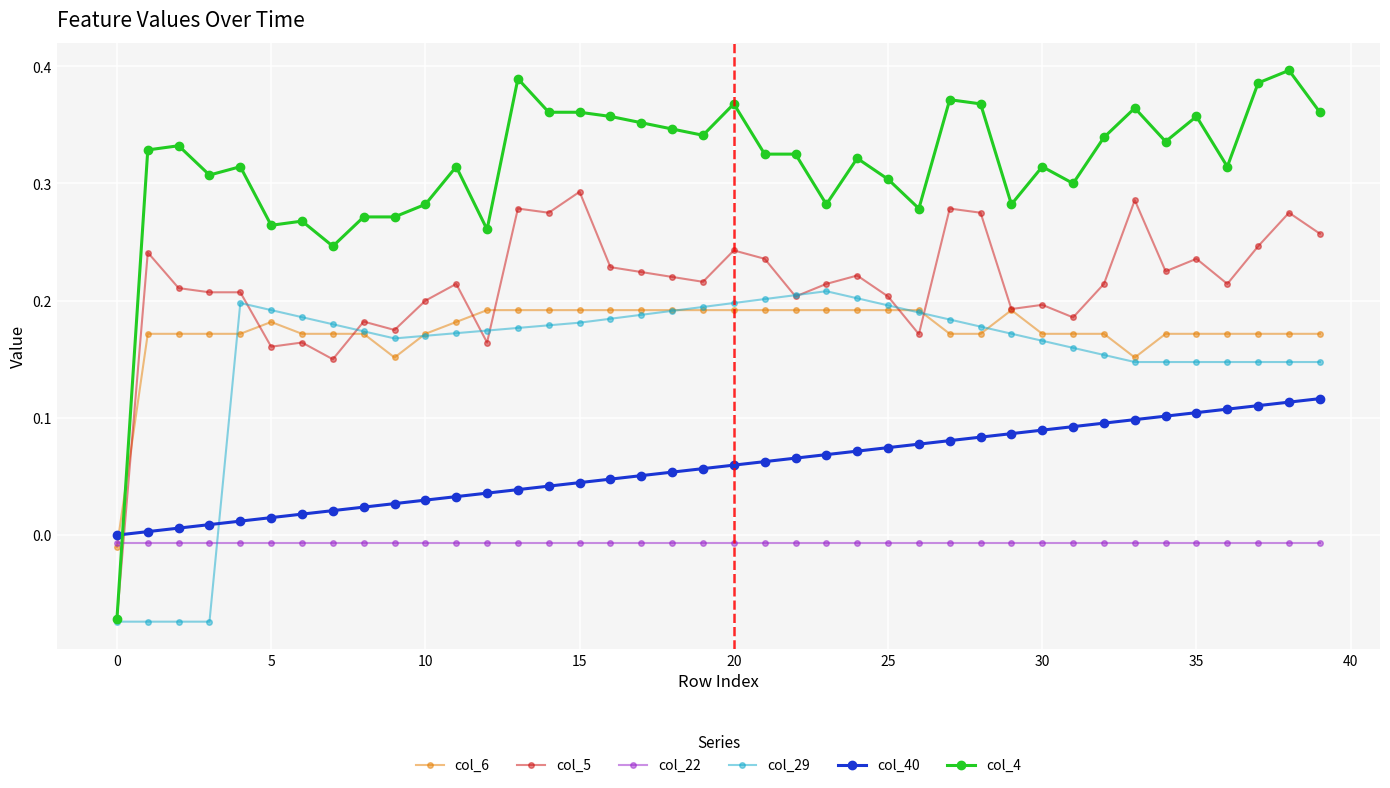

How many times do col_40 and col_29 cross each other?

1